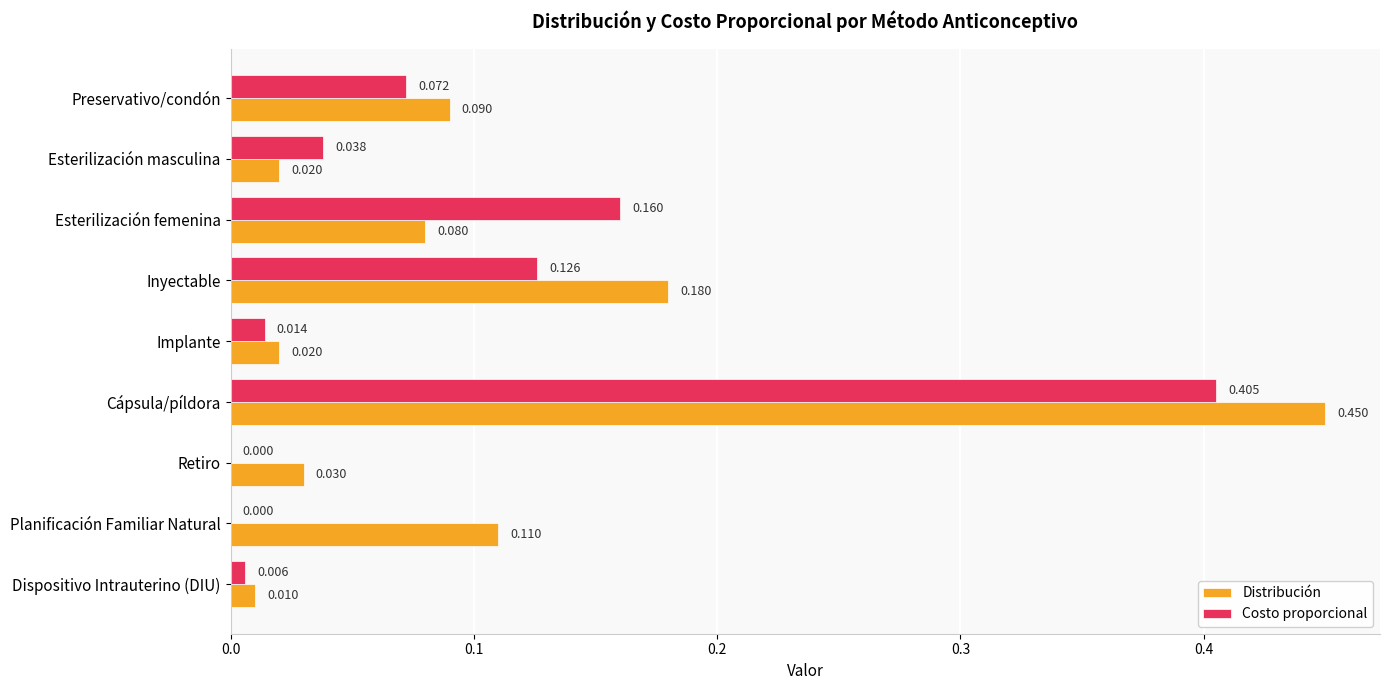

Which series has the widest spread of values?

Distribución